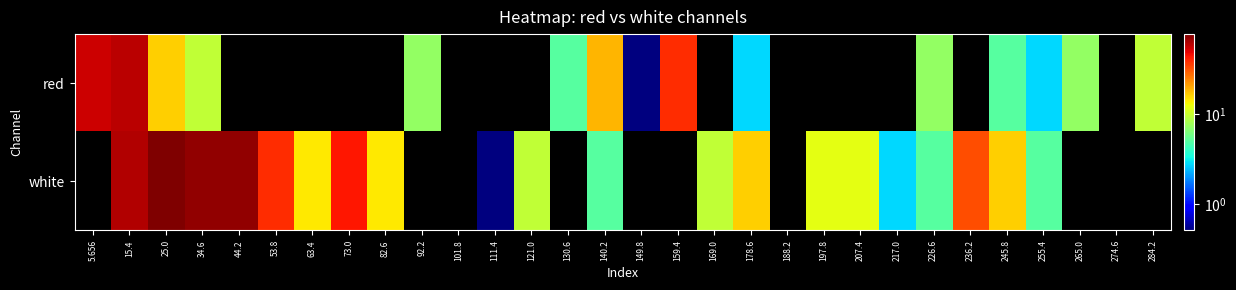

What is the total value across all series at 236.2?

31.9